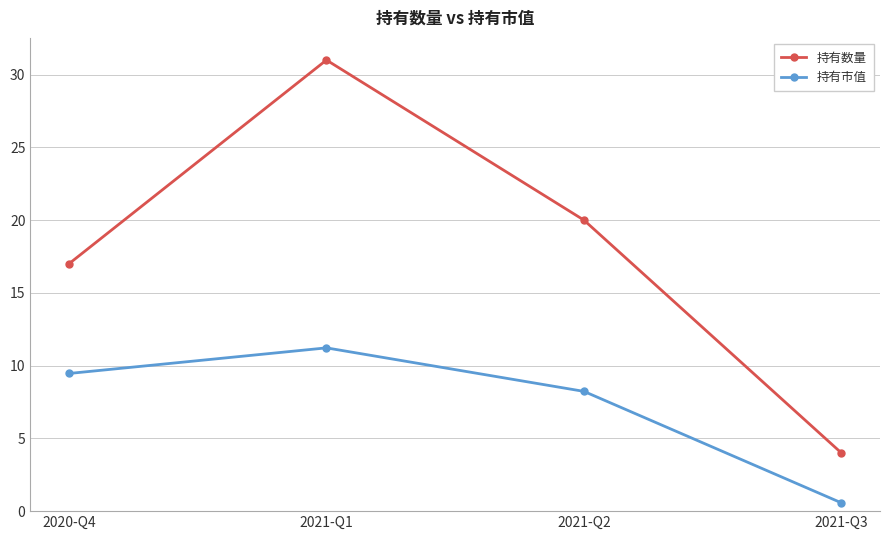

What is the minimum value shown in the chart?

0.6